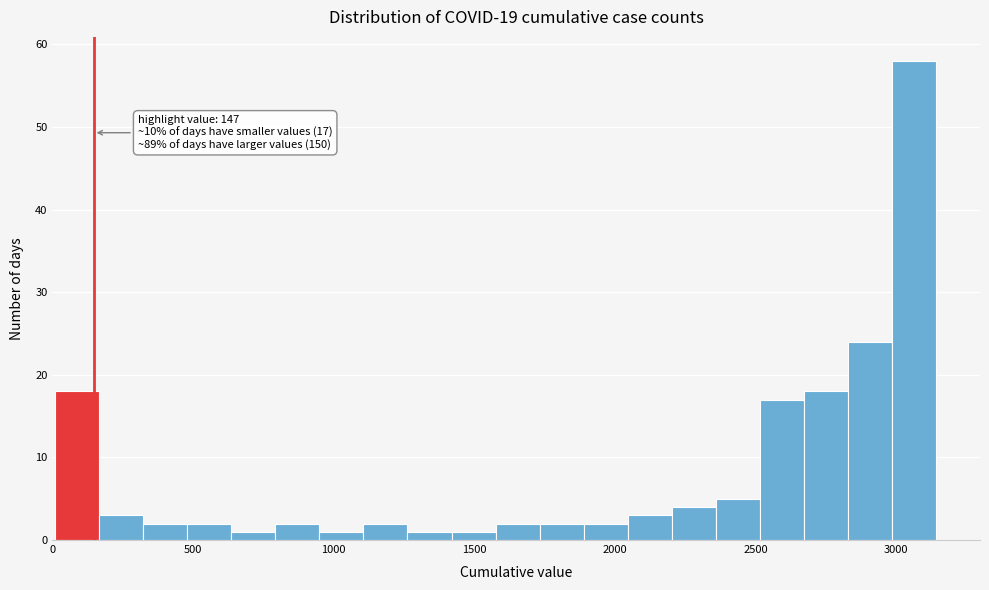

Around what value on the x-axis is the tallest bar? Give the approximate position of its centre, as read against the axis.

3050